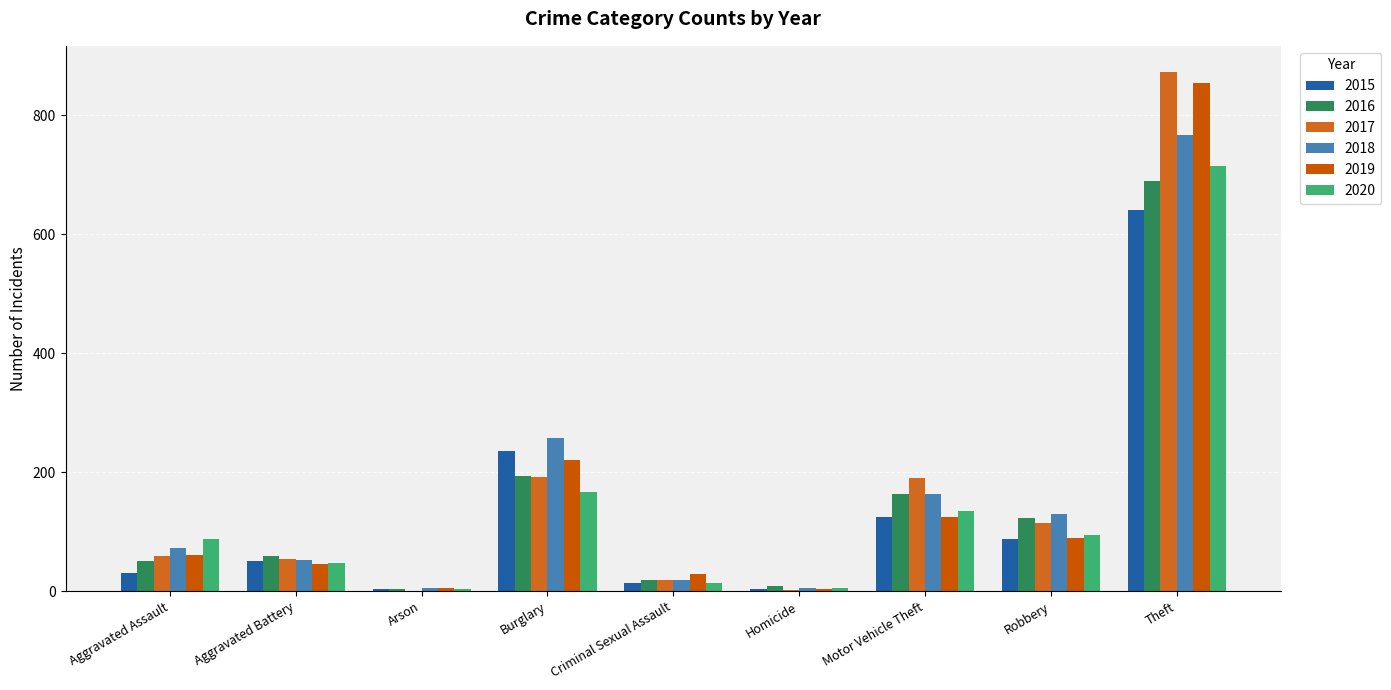

Where does the 2018 series first go above 72?

Burglary